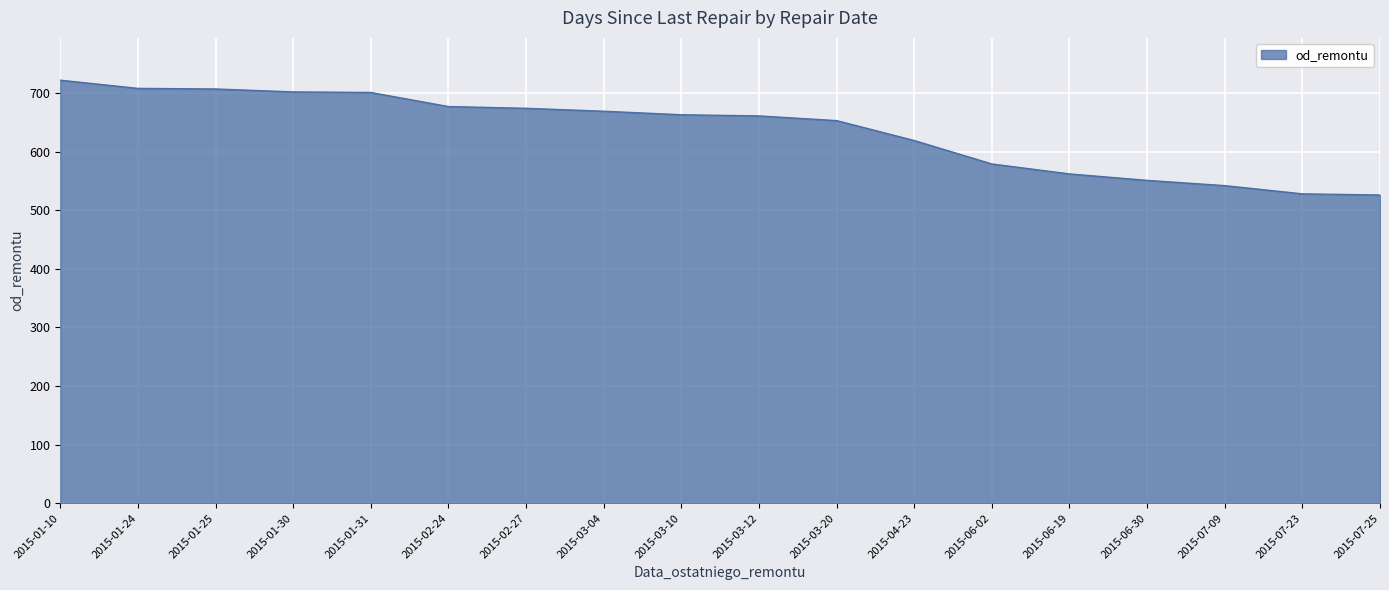

At which category does the chart reach its peak across all series?

2015-01-10